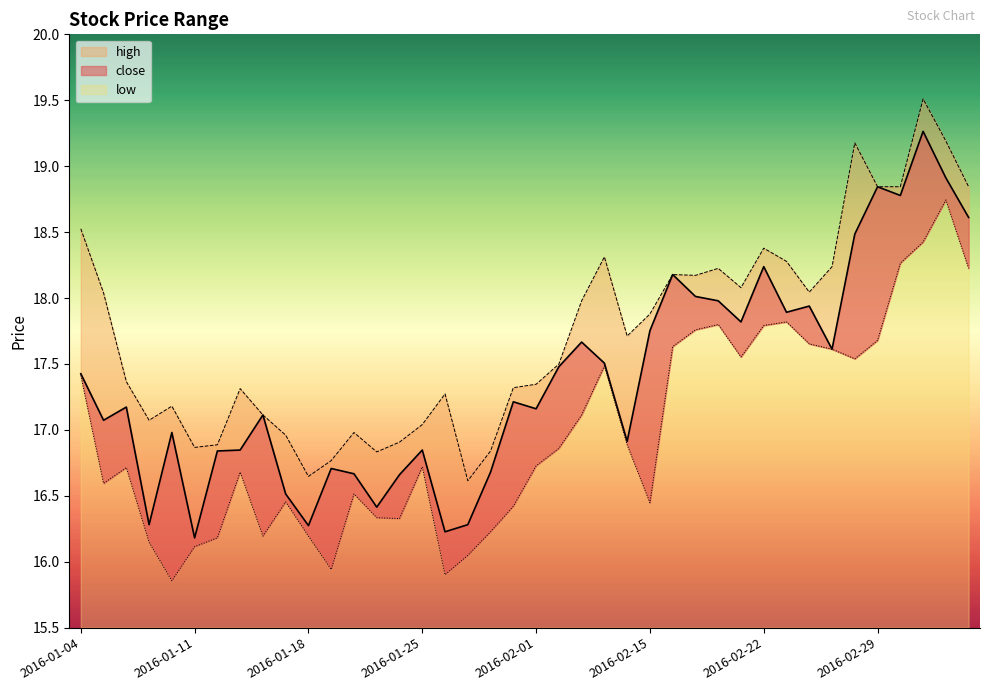

Does the chart display data point markers on the line(s)?

No